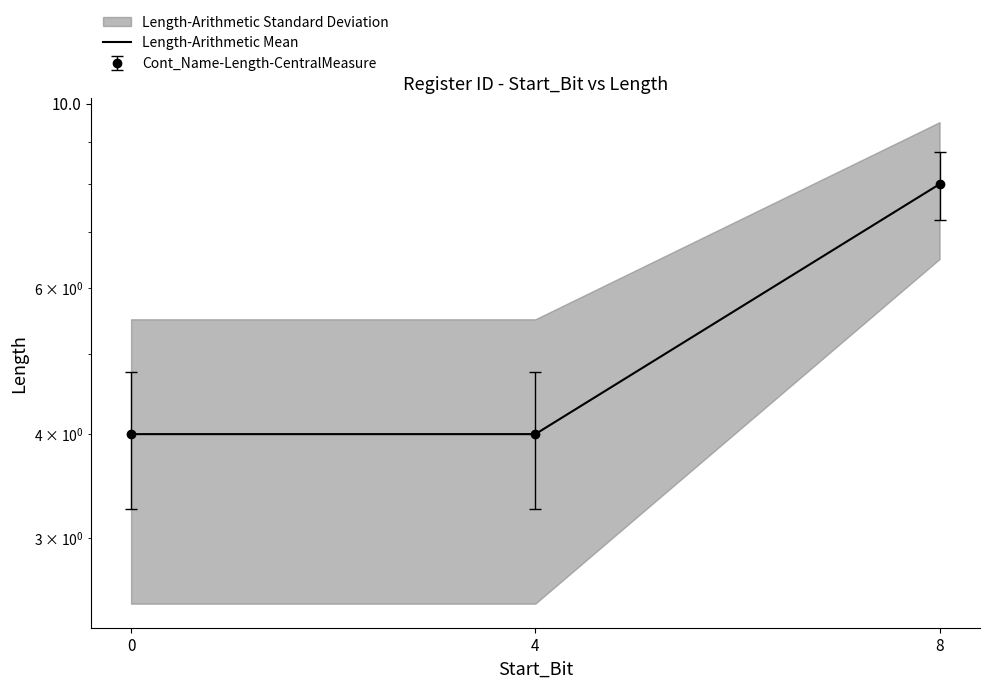

Count the values in the range 4 to 8.

3